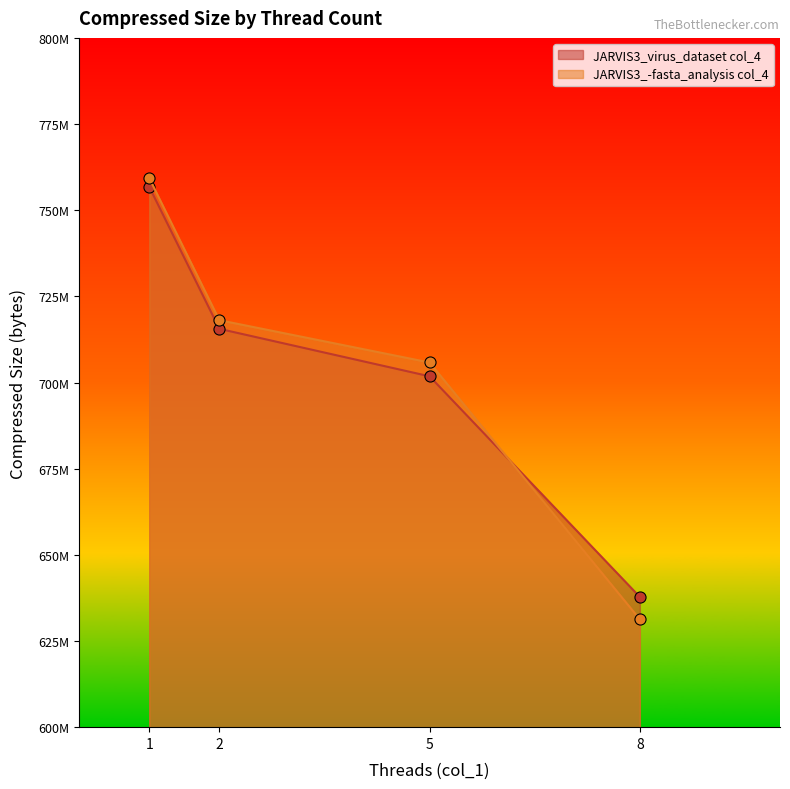

How many lines are shown in the chart?

2